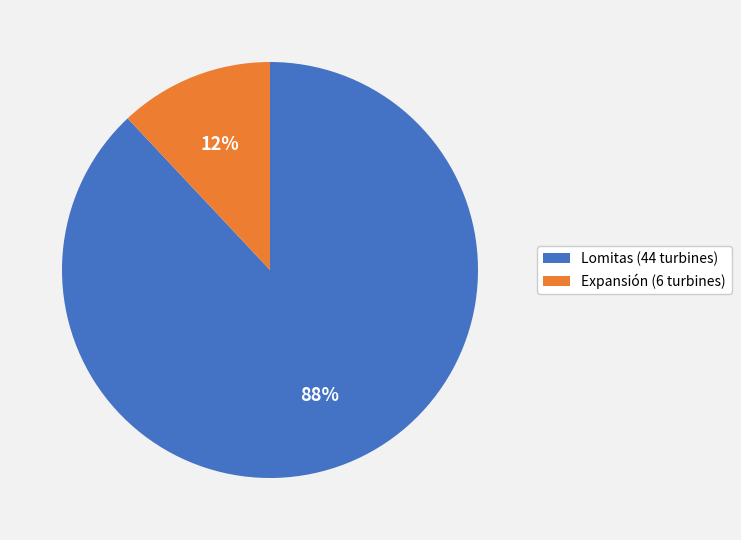

How many slices are in this pie chart?

2